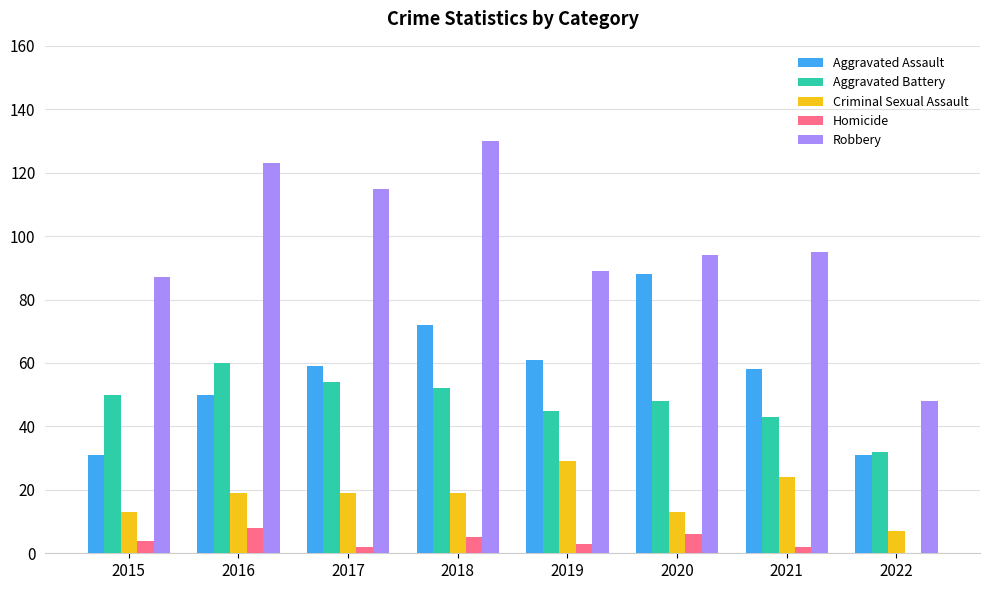

Is the value of Aggravated Battery at 2020 greater than the value of Aggravated Assault at 2015?

Yes